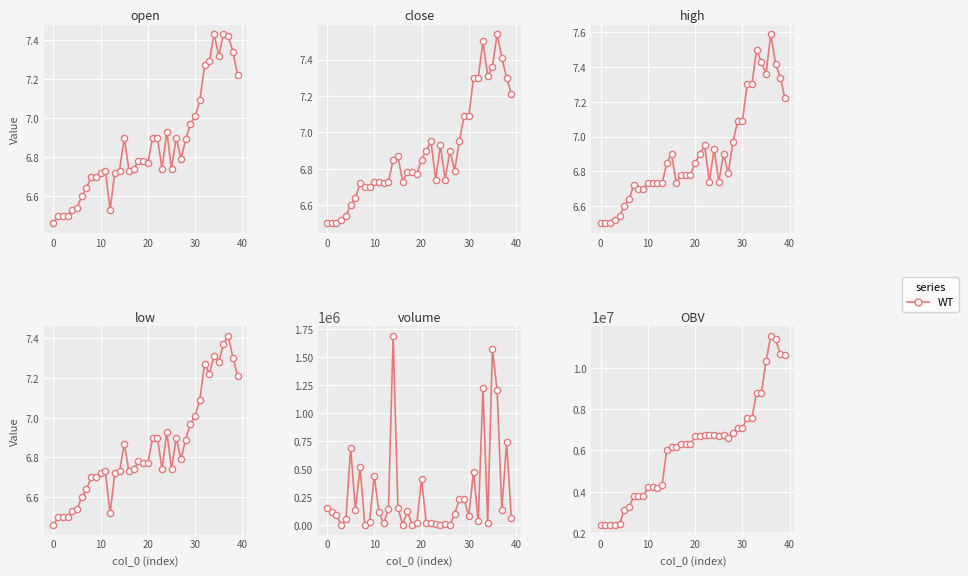

What is the change in value from 10 to 34?

+4545299.1